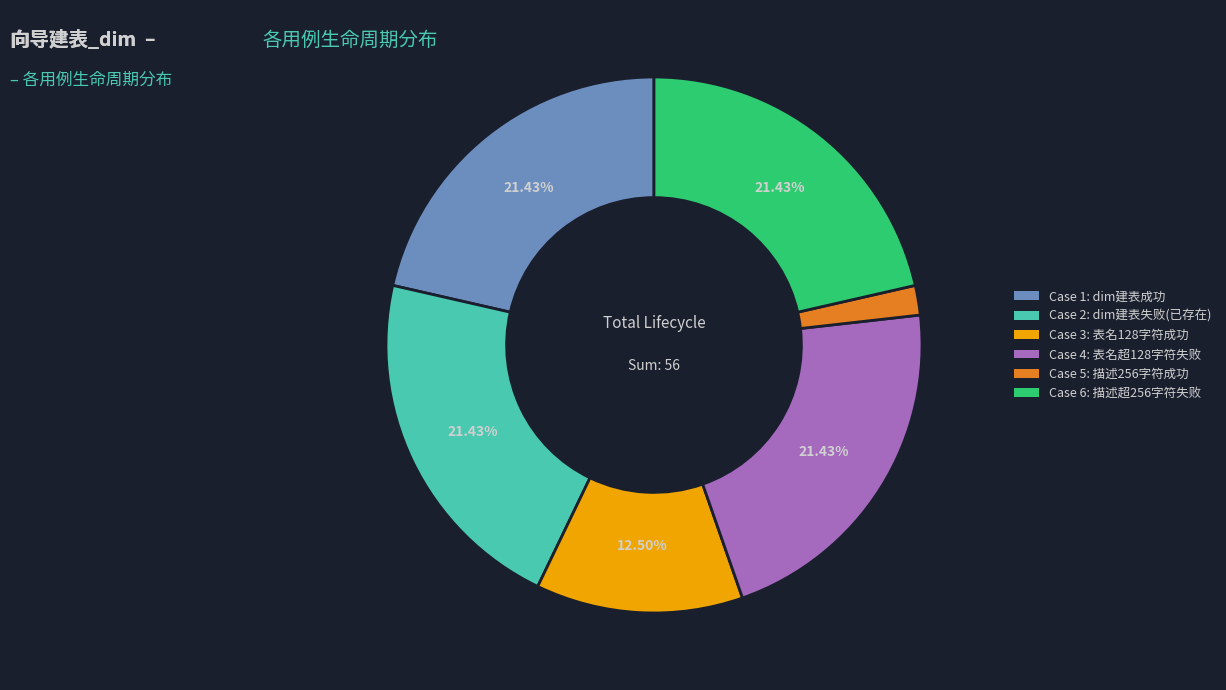

What is the ratio of the value at Case 2: dim建表失败(已存在) to the value at Case 6: 描述超256字符失败?

1.0